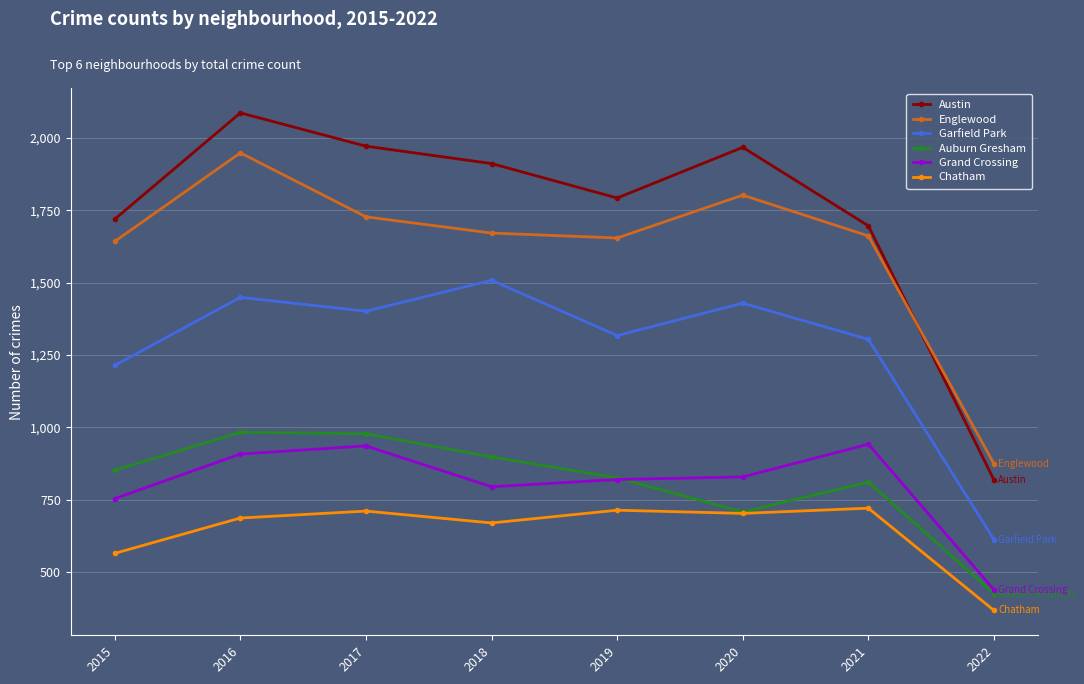

What is the average value of the Englewood series?

1622